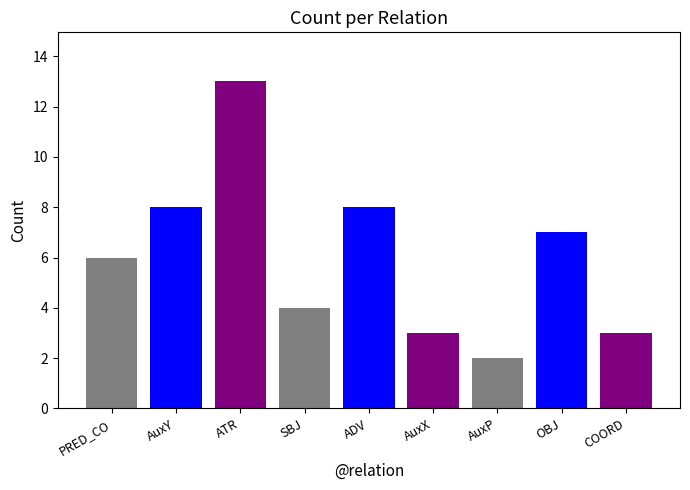

True or false: the data shows 4 at AuxX.

False